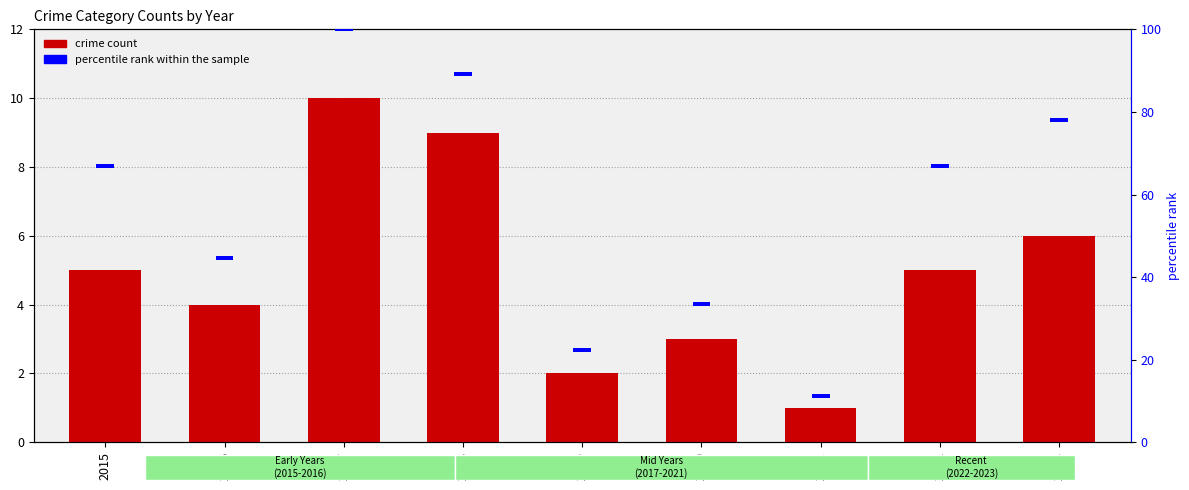

Are the bars horizontal?

No